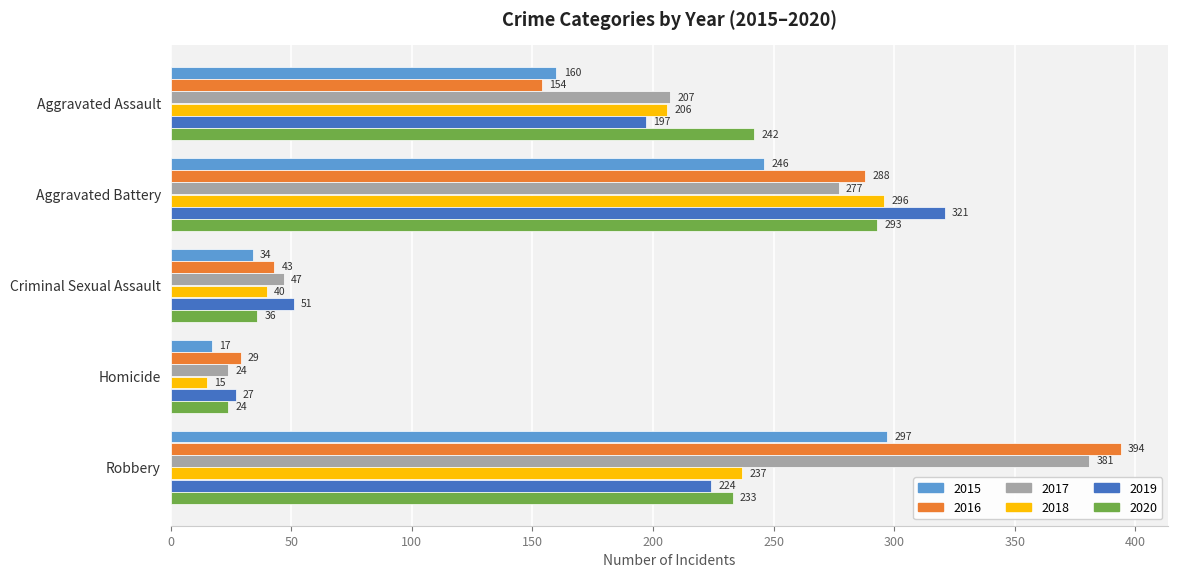

What is the difference between the second highest and second lowest values in the 2020 series?

206